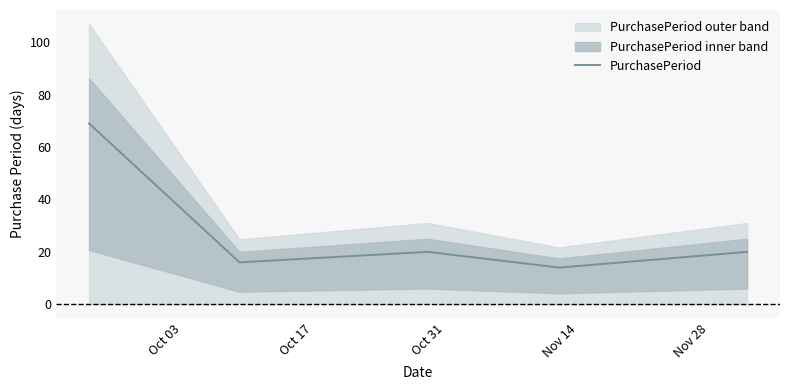

What is the minimum value for PurchasePeriod?

14